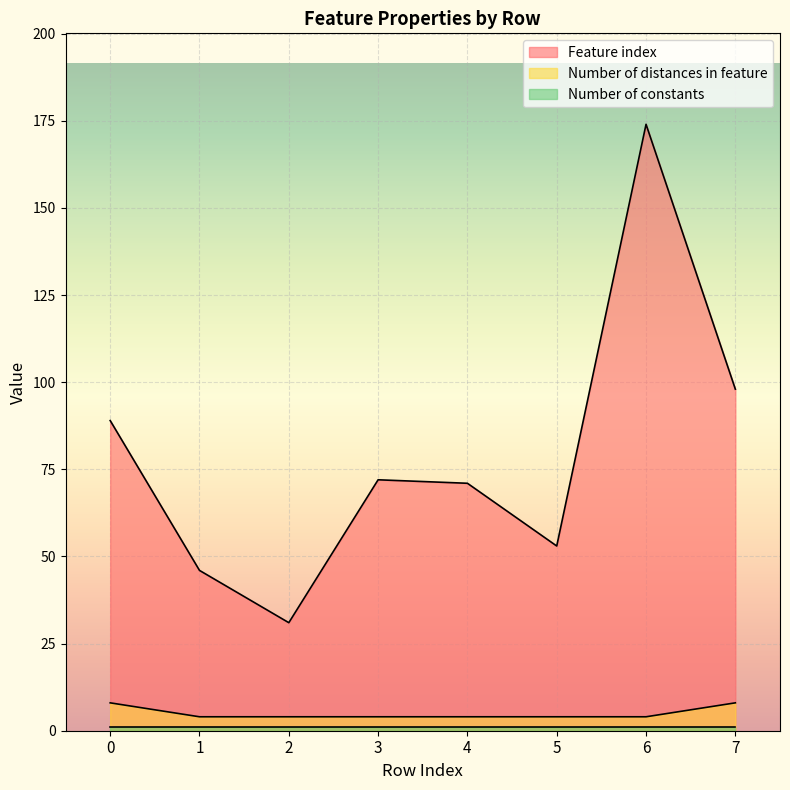

True or false: Number of distances in feature and Feature index intersect in this chart.

False